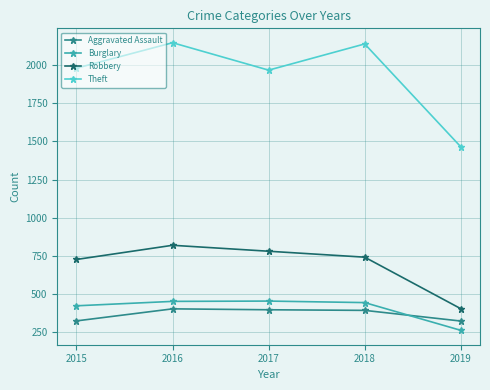

What are all the series names shown in the legend?

Aggravated Assault, Burglary, Robbery, Theft